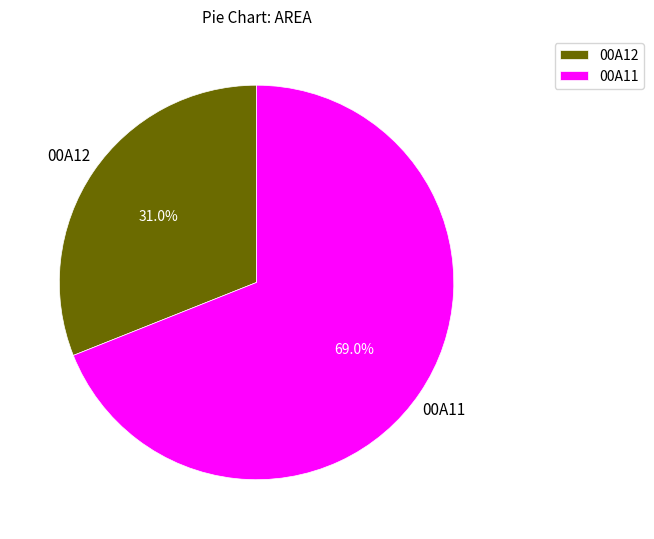

Rank the categories by value from lowest to highest.

00A12, 00A11